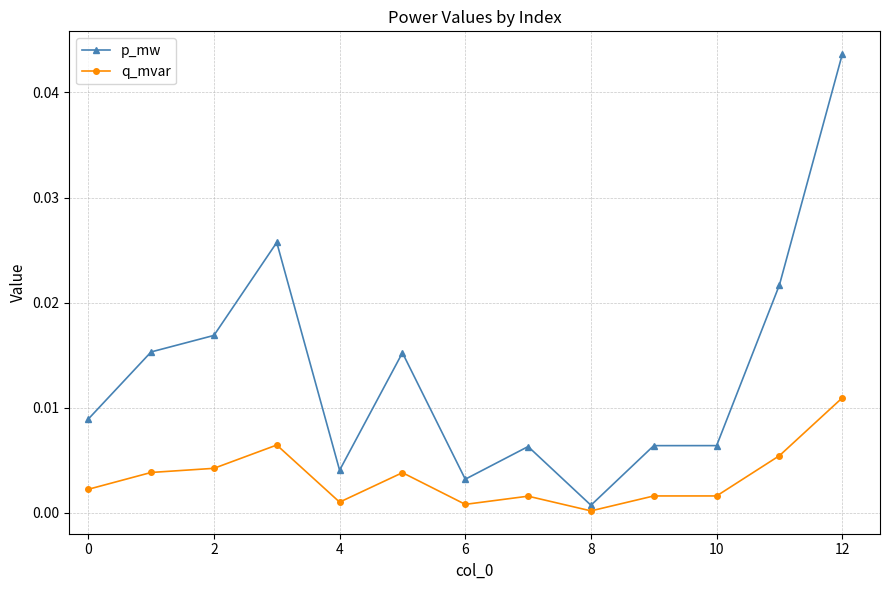

Which series has the largest total across all categories?

p_mw